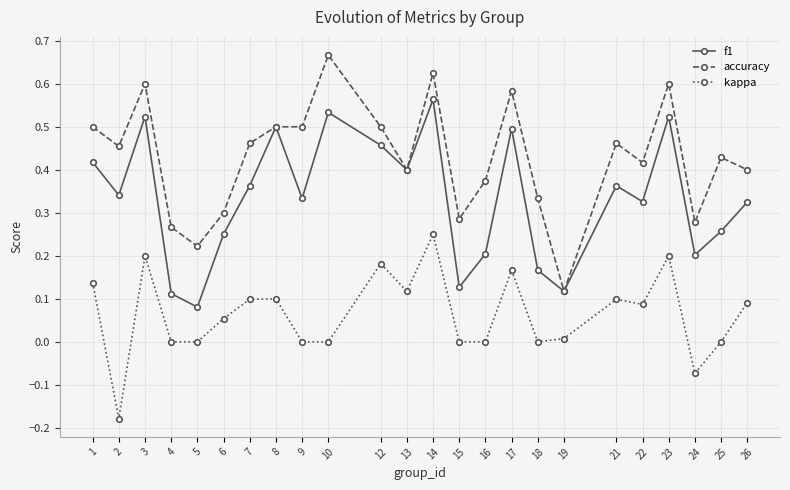

At which category does the chart reach its minimum across all series?

2